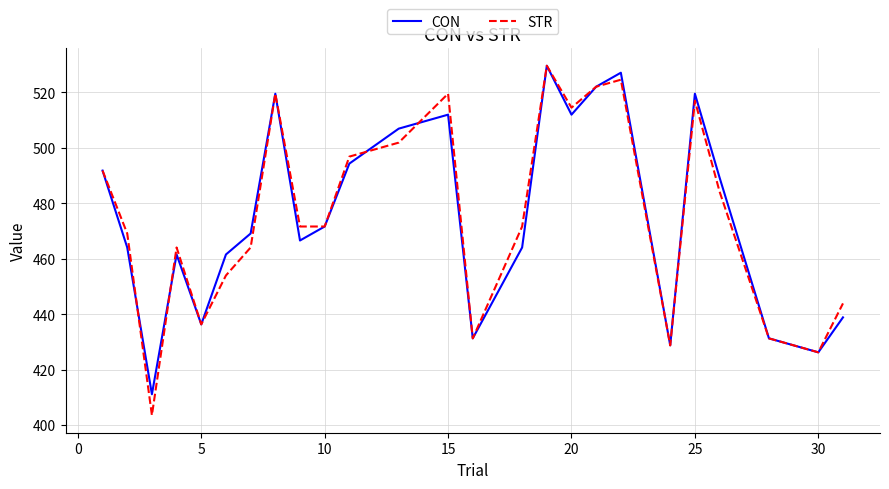

True or false: STR and CON intersect in this chart.

True